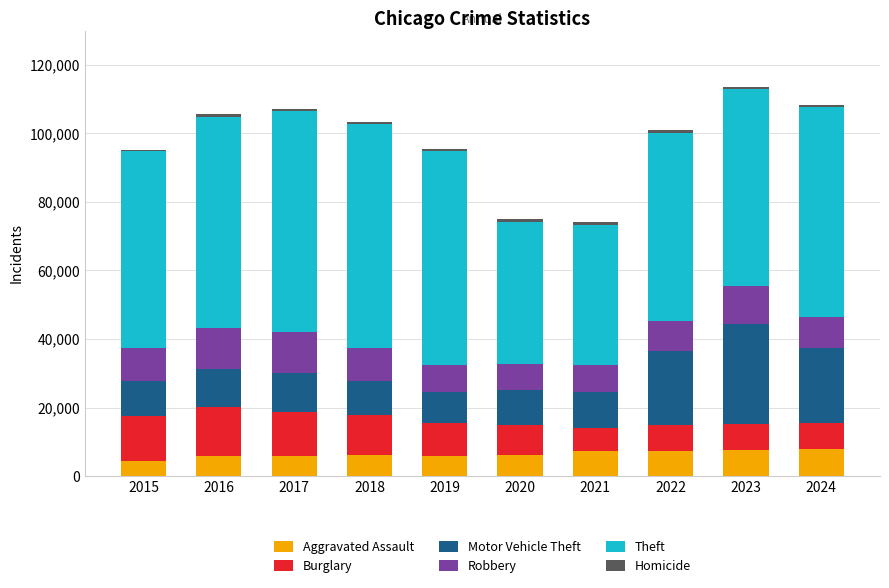

What is the highest value of the Aggravated Assault series?

7900